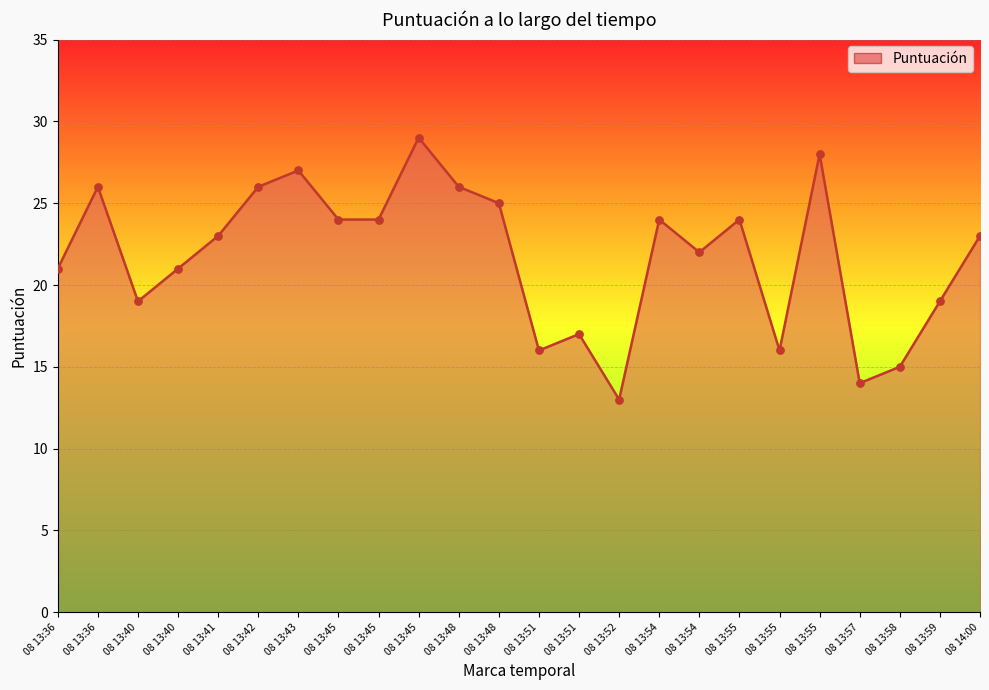

Approximately how many times larger is the value at 08 13:48 compared to 08 13:57?

1.8